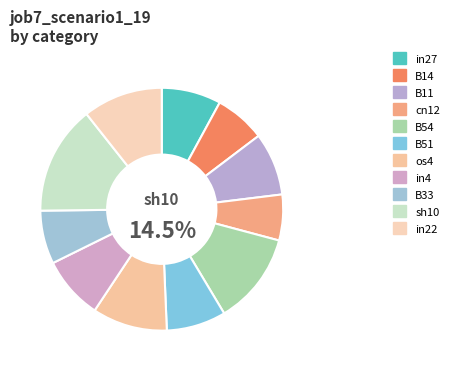

Which has a higher value, os4 or sh10?

sh10